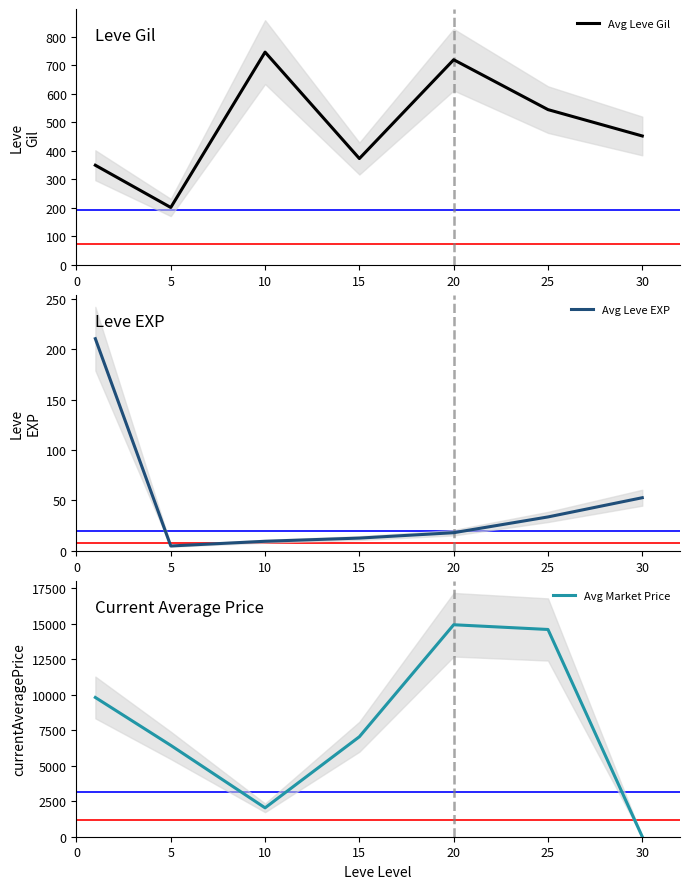

Which category has the highest value in the Avg Market Price series?

20